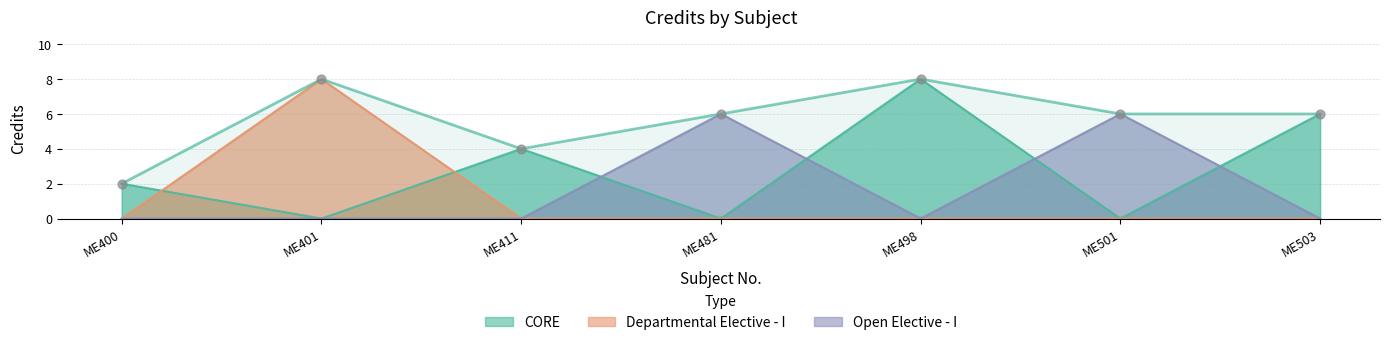

Approximately how many times larger is the value at ME498 compared to ME411?

2.0